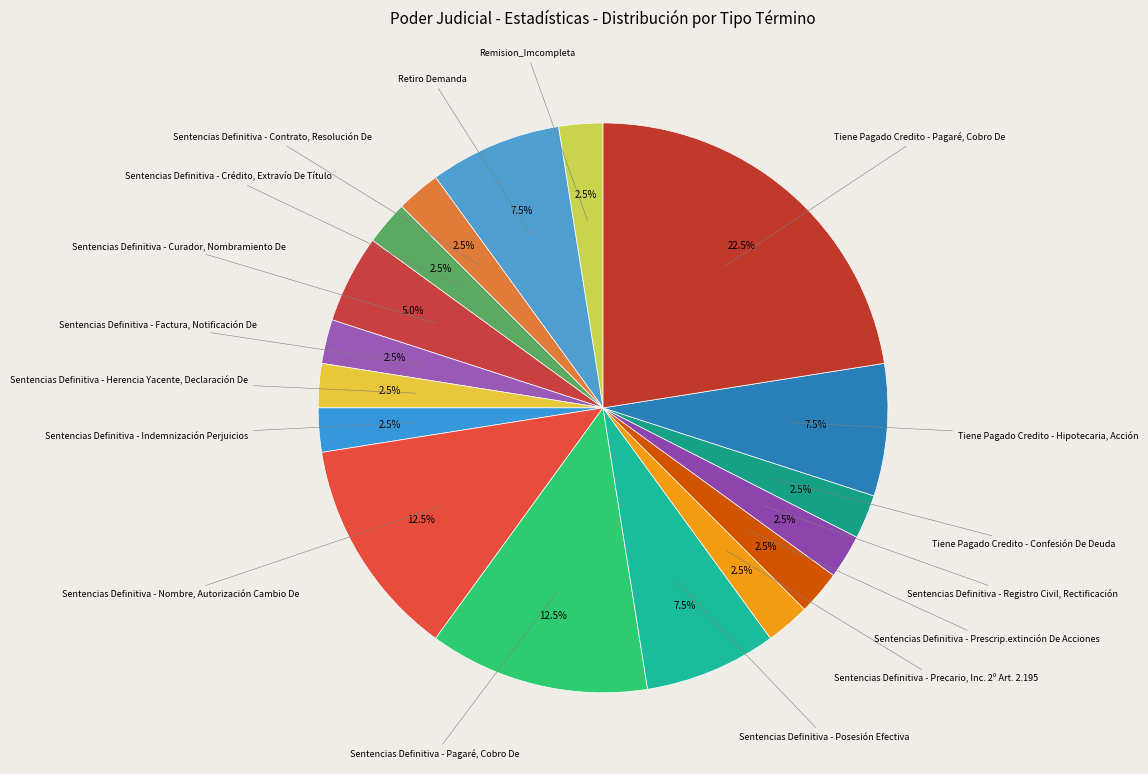

How many slices are in this pie chart?

17